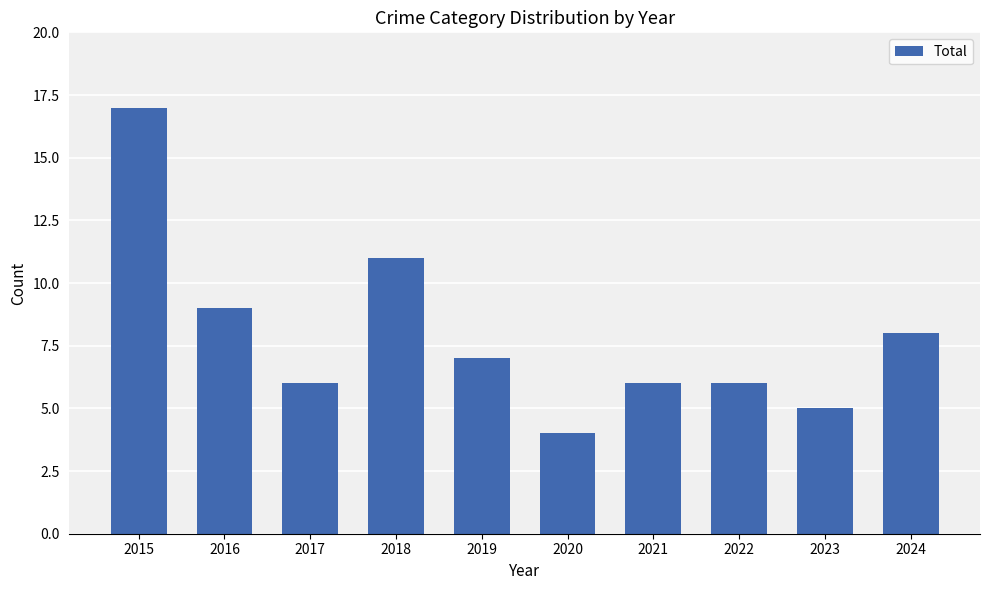

Reading left to right, list all the values displayed in this chart.

2015=17	2016=9	2017=6	2018=11	2019=7	2020=4	2021=6	2022=6	2023=5	2024=8